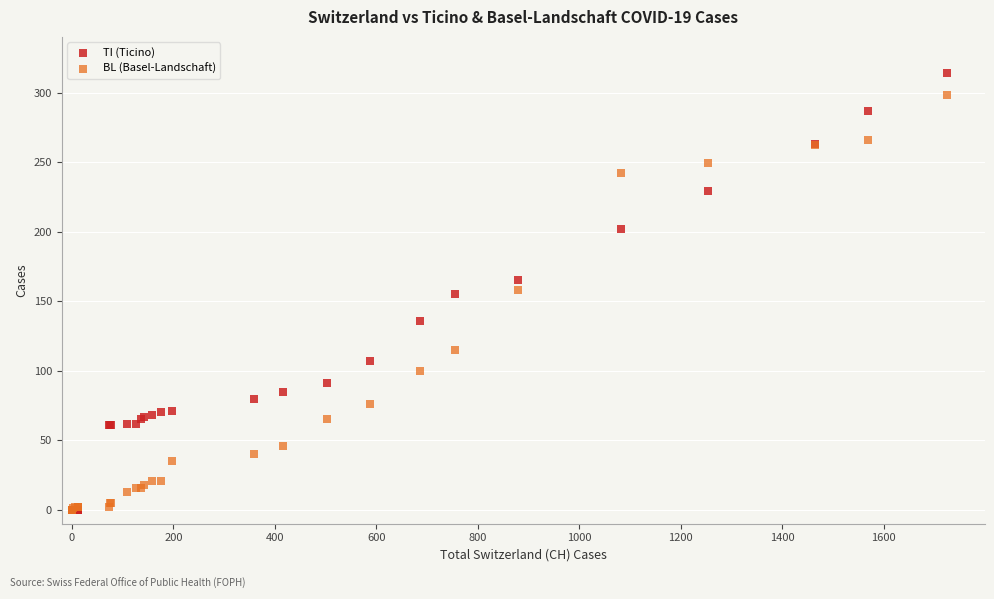

Which series contains the highest Y value?

TI (Ticino)